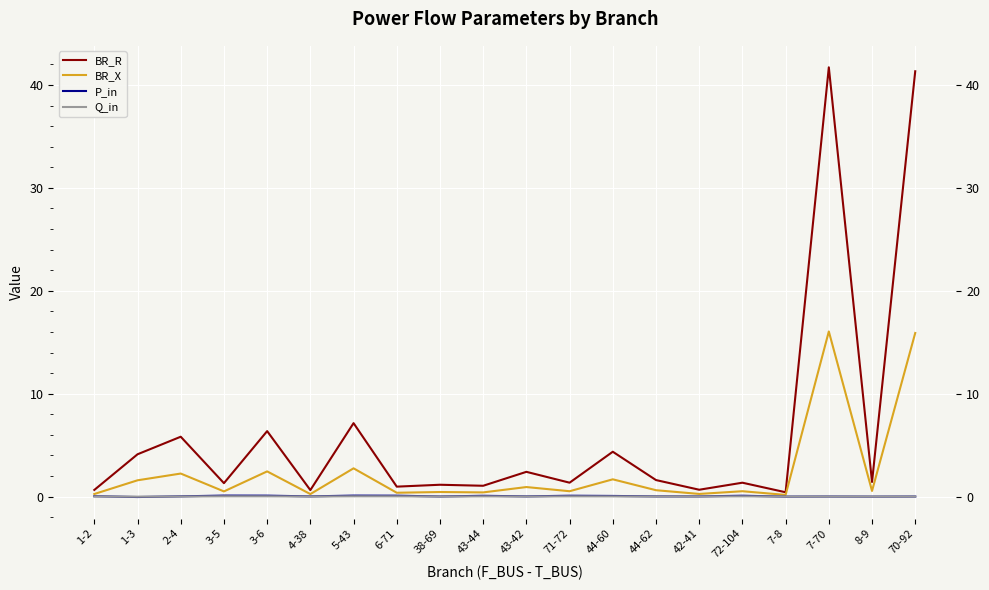

The value of P_in at 4-38 is 0.0. True or false?

True